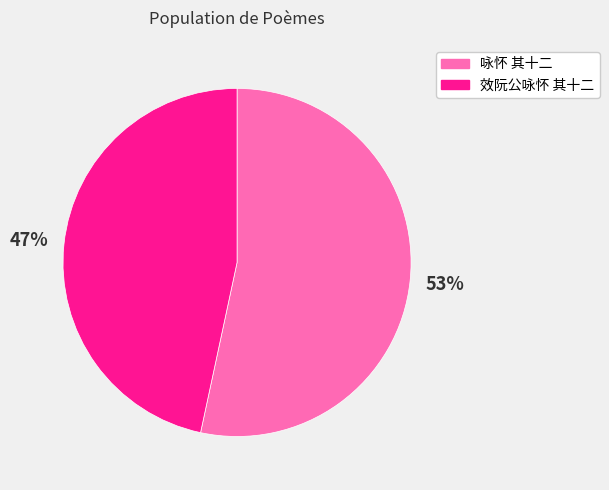

Is it true that 咏怀 其十二 is 53% of the pie?

True